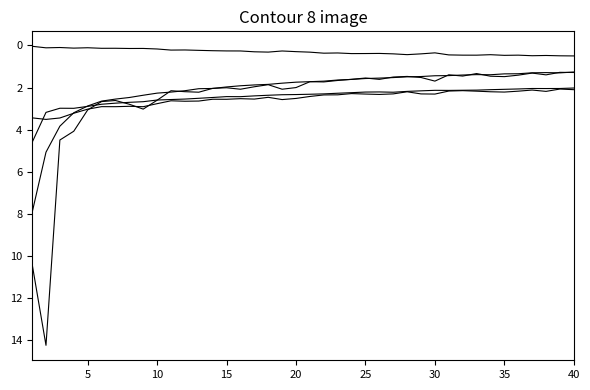

How many series are shown in this chart?

5